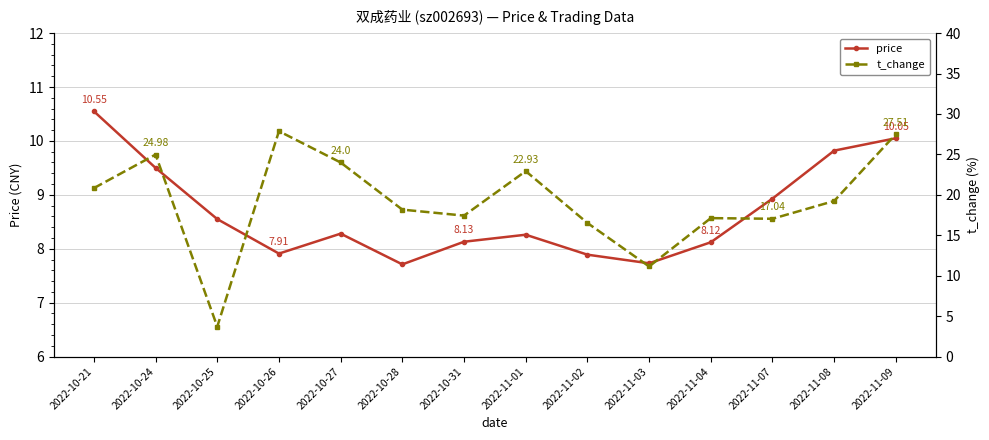

At 2022-10-27, list the series in order from smallest to largest.

price, t_change